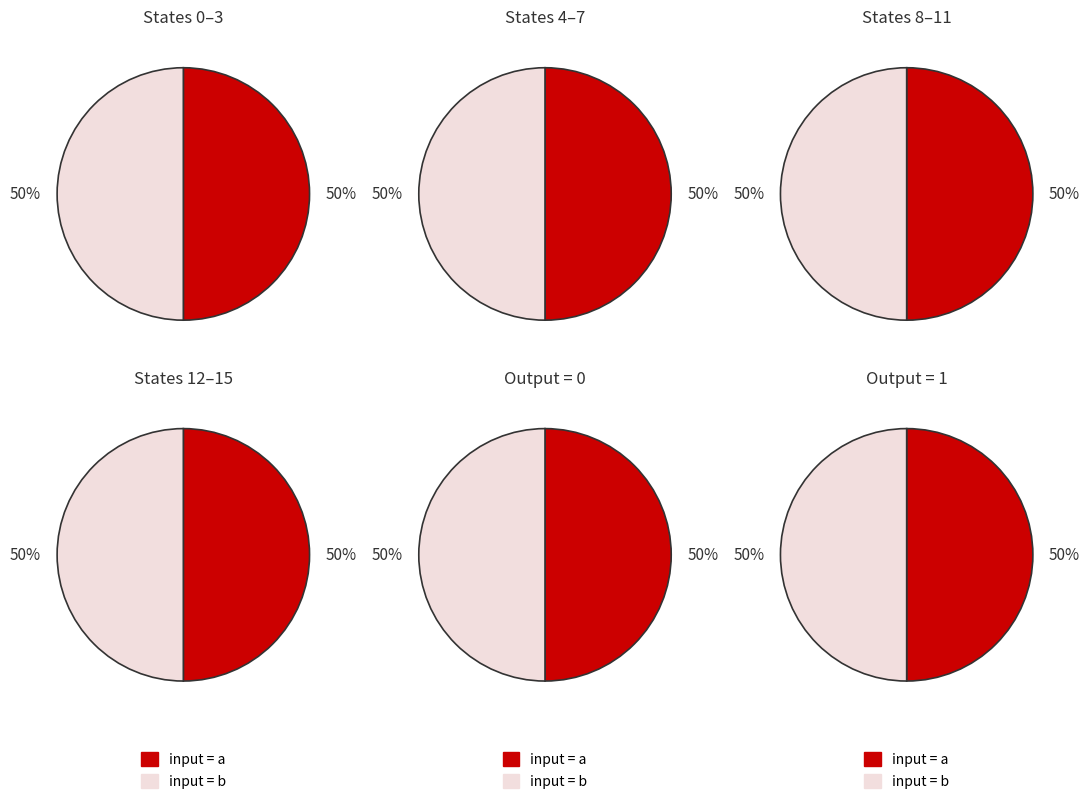

At 5, list the series in order from largest to smallest.

input_symbol a, input_symbol b